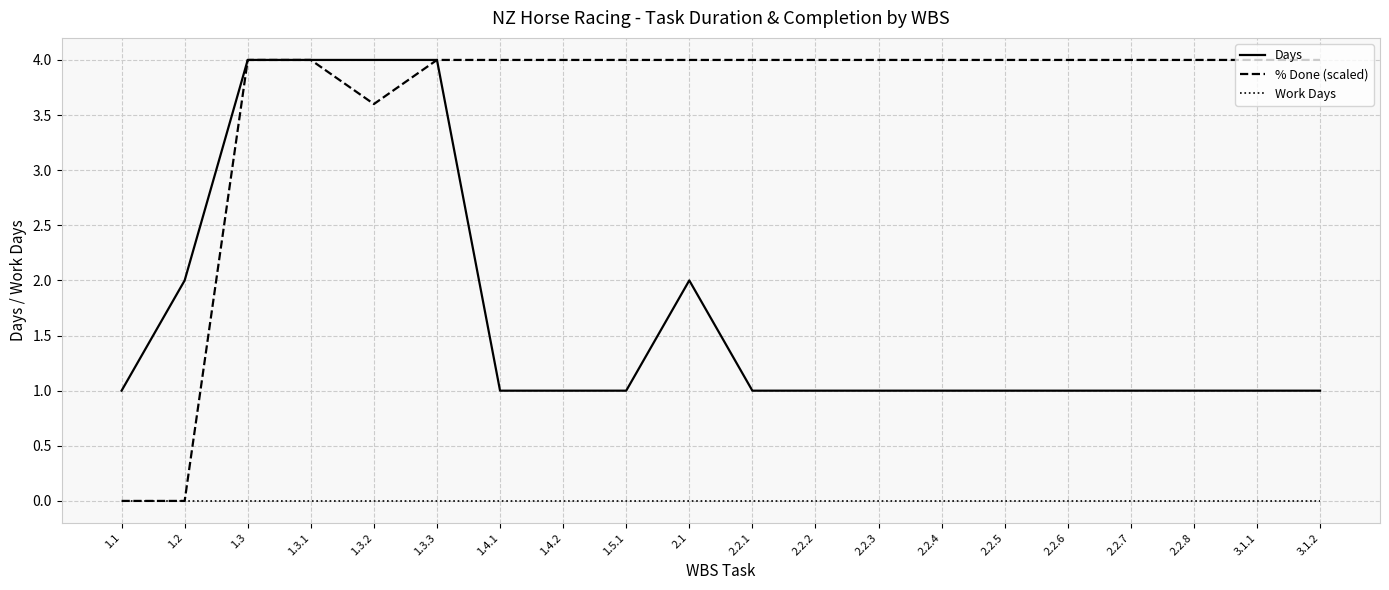

Reading left to right, list all the values displayed in this chart.

Days: 1.0	2.0	4.0	4.0	4.0	4.0	1.0	1.0	1.0	2.0	1.0	1.0	1.0	1.0	1.0	1.0	1.0	1.0	1.0	1.0
% Done (scaled): 0.0	0.0	4.0	4.0	3.6	4.0	4.0	4.0	4.0	4.0	4.0	4.0	4.0	4.0	4.0	4.0	4.0	4.0	4.0	4.0
Work Days: 0.0	0.0	0.0	0.0	0.0	0.0	0.0	0.0	0.0	0.0	0.0	0.0	0.0	0.0	0.0	0.0	0.0	0.0	0.0	0.0